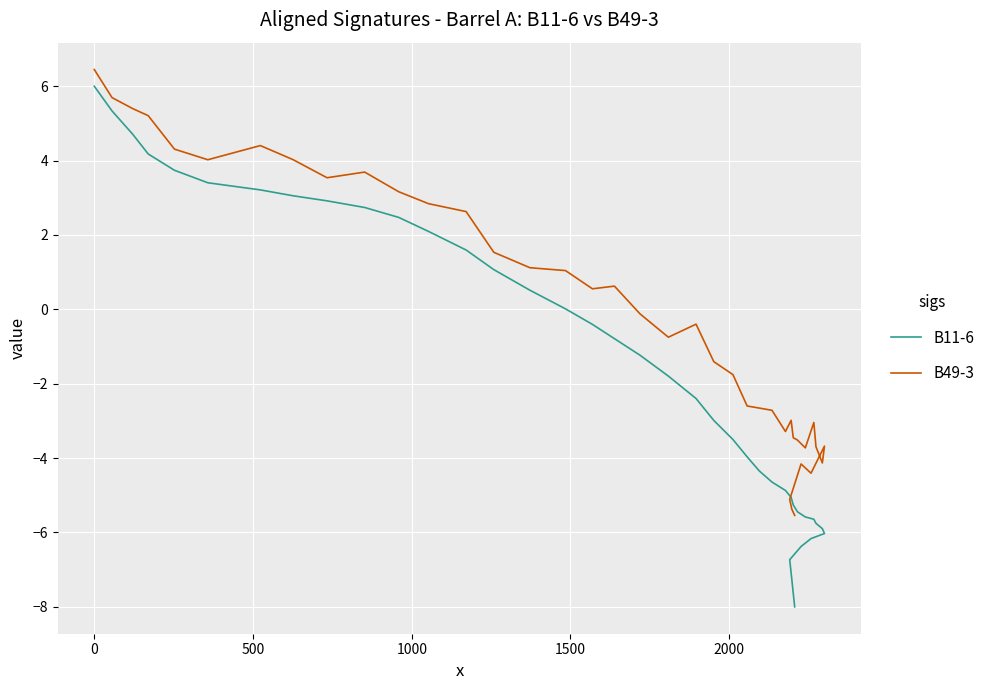

True or false: B49-3 and B11-6 cross at least once.

False